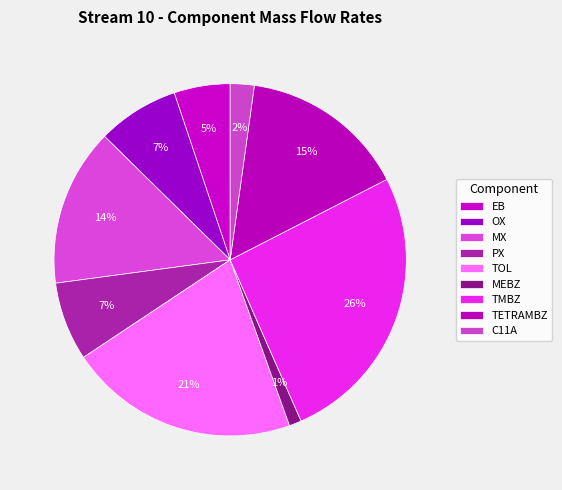

How many segments does this pie chart have?

9